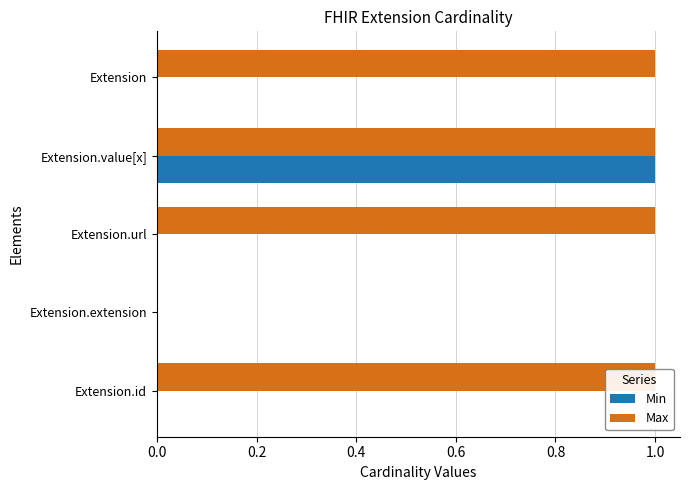

Between Extension.extension and Extension.url, which series saw the biggest shift?

Max